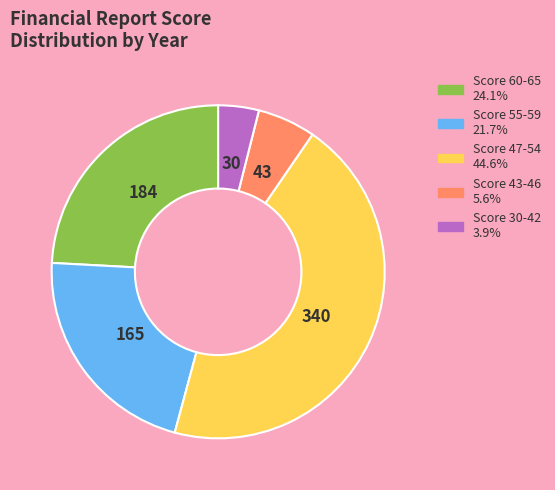

Is there any slice that represents more than half of the pie?

No